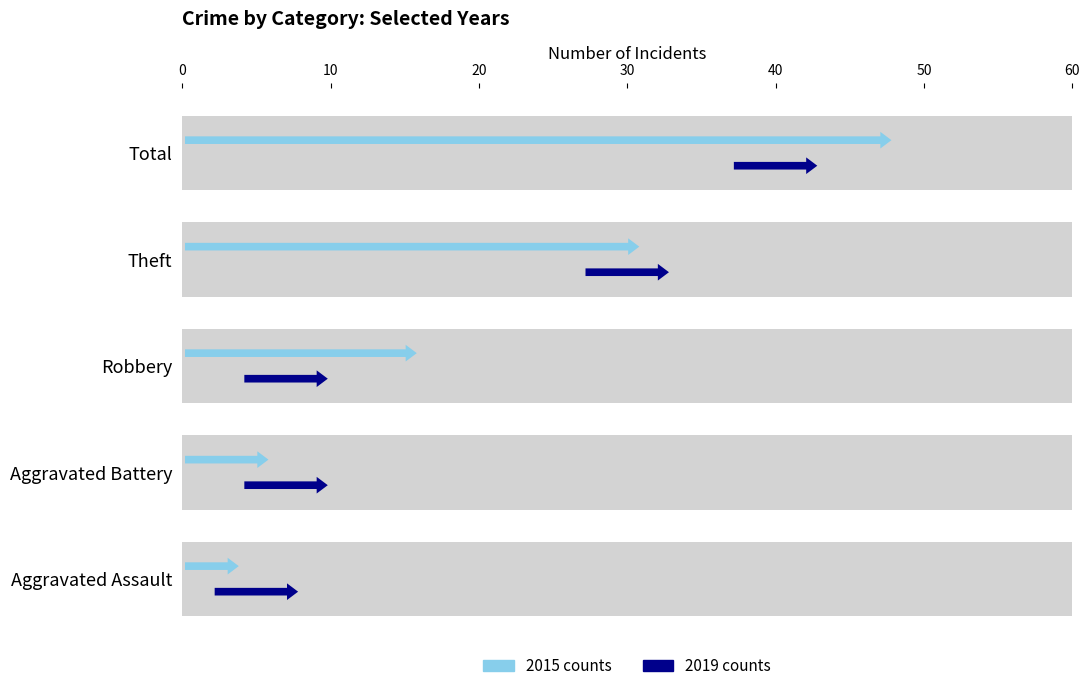

Where is 2015 nearest to the value 23?

Theft